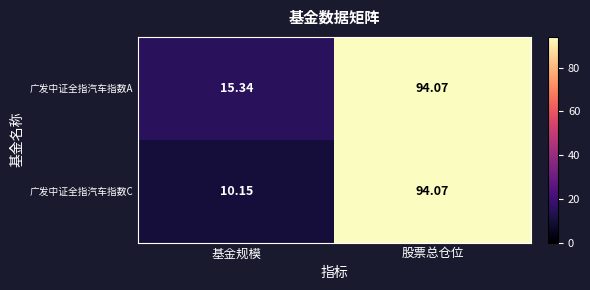

Which label corresponds to the largest value in the chart?

股票总仓位